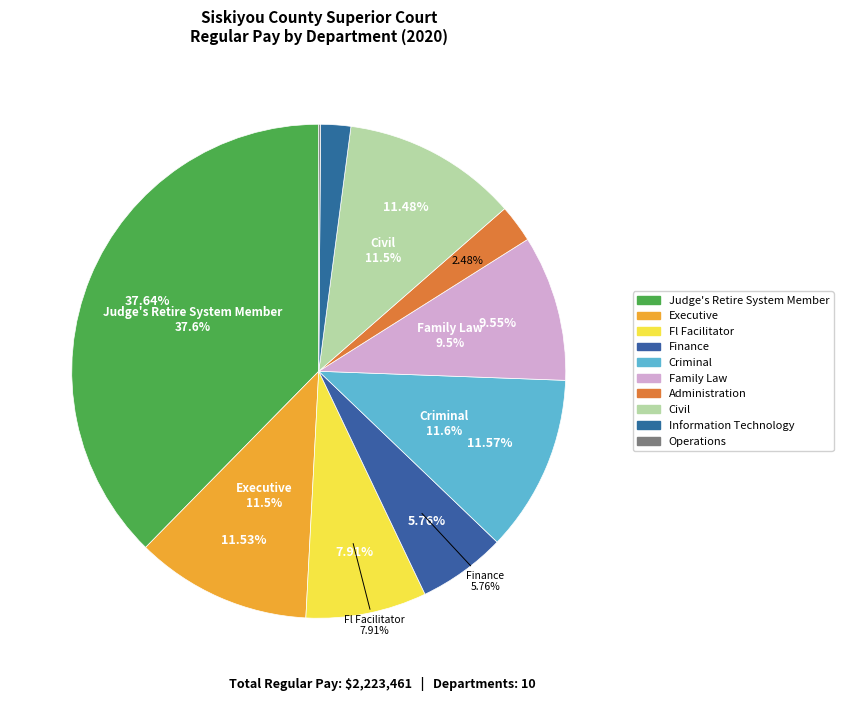

What is the smallest slice in the pie chart?

Operations